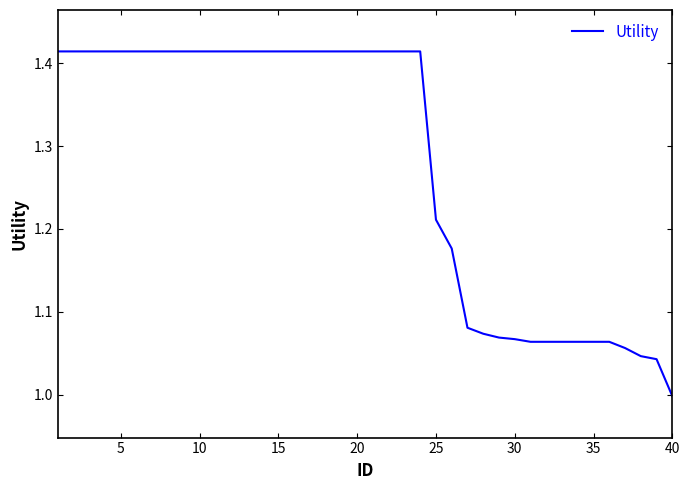

Where is the data nearest to the value 1?

40